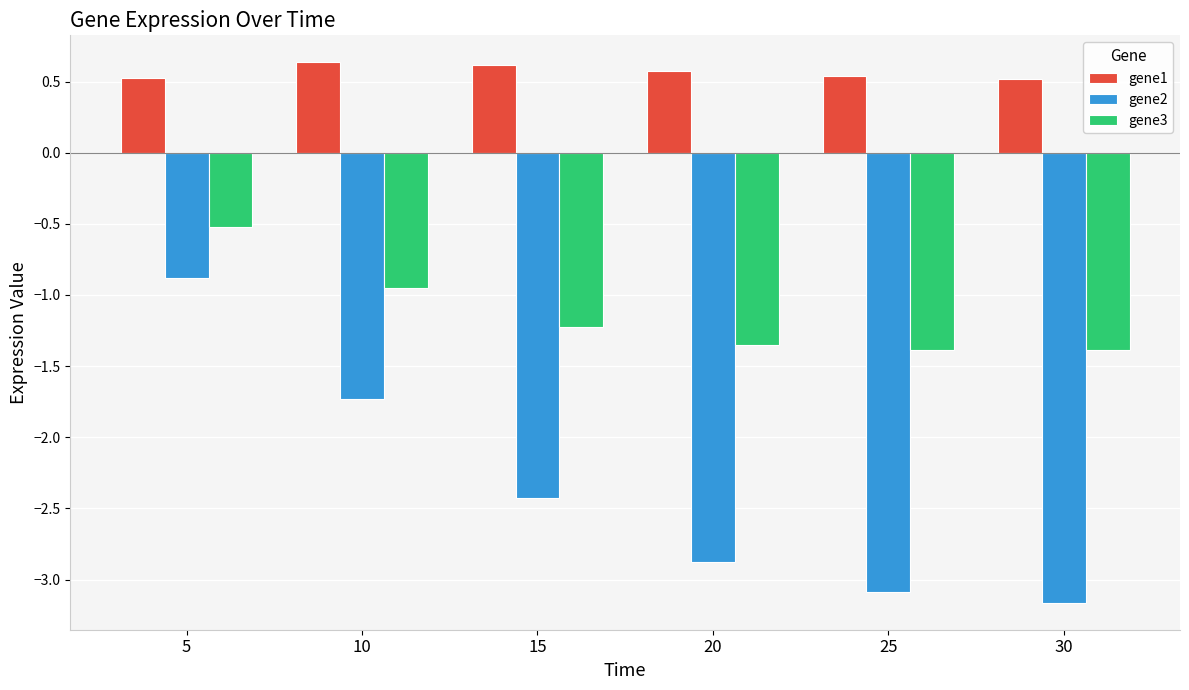

What is the total value across all series at 30?

-4.0